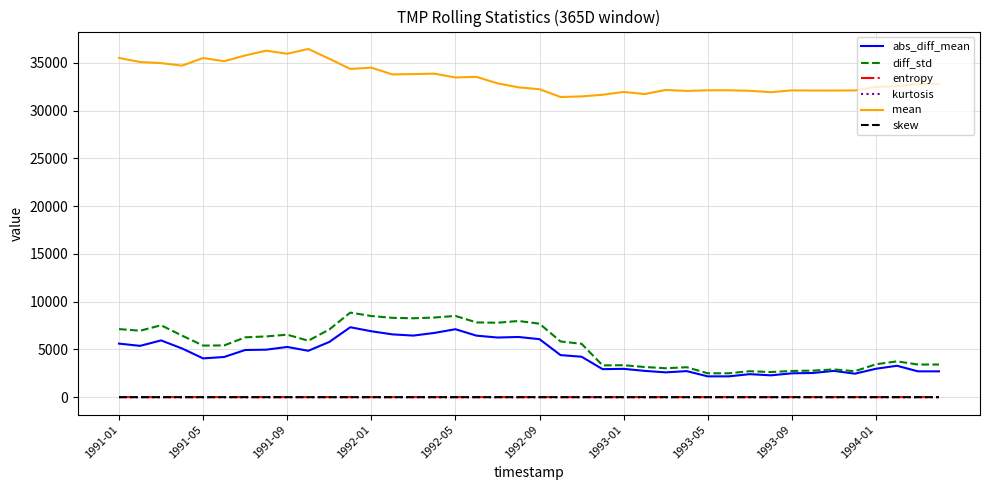

True or false: entropy and abs_diff_mean cross at least once.

False